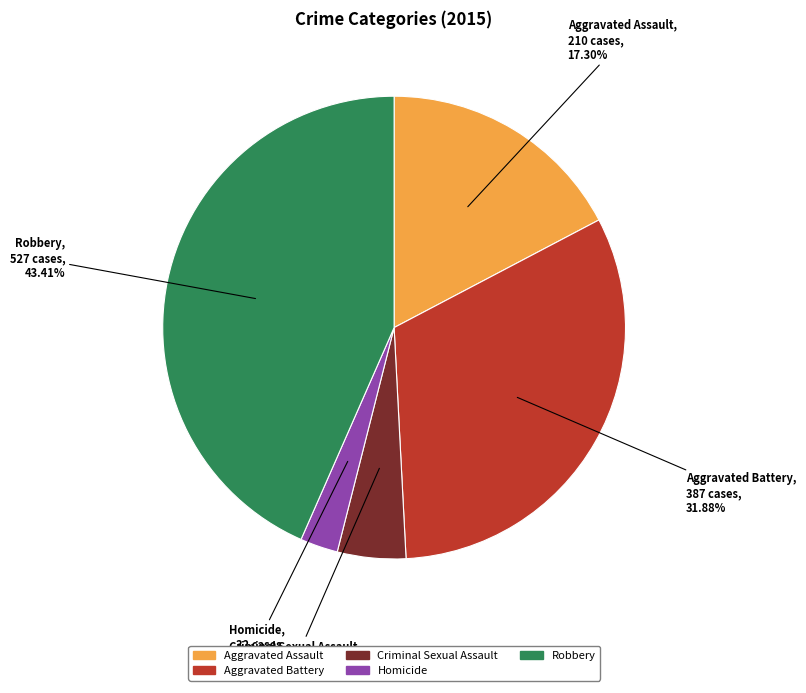

Which has a higher value, Robbery or Criminal Sexual Assault?

Robbery